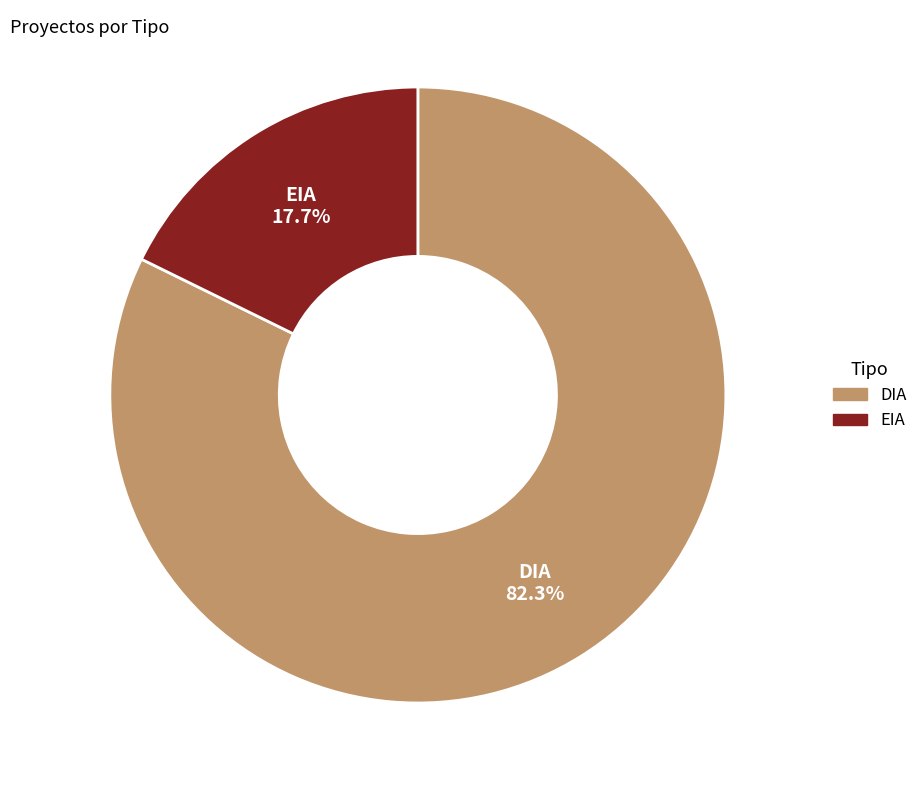

Count the number of slices in the pie.

2